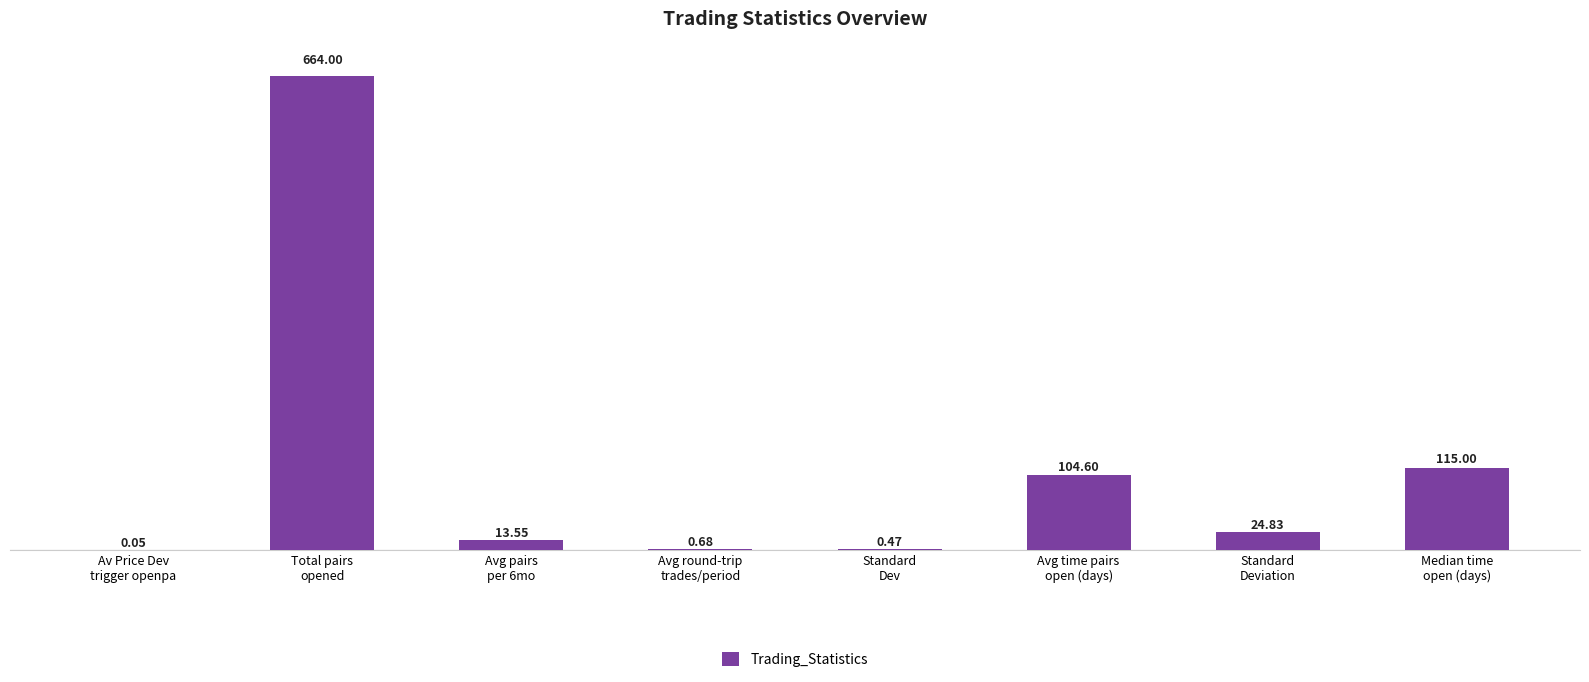

What is the sum of all values?

923.2